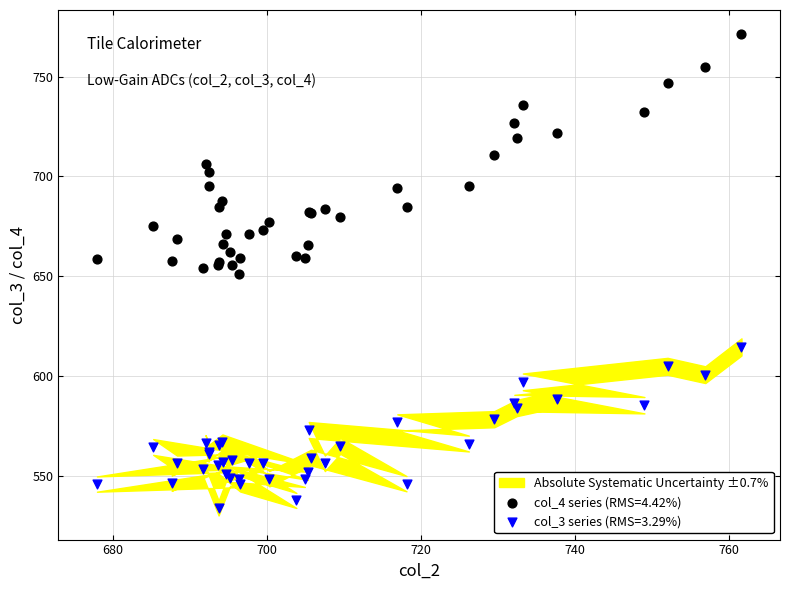

Which series reaches the minimum Y coordinate?

col_3 series (RMS=3.29%)